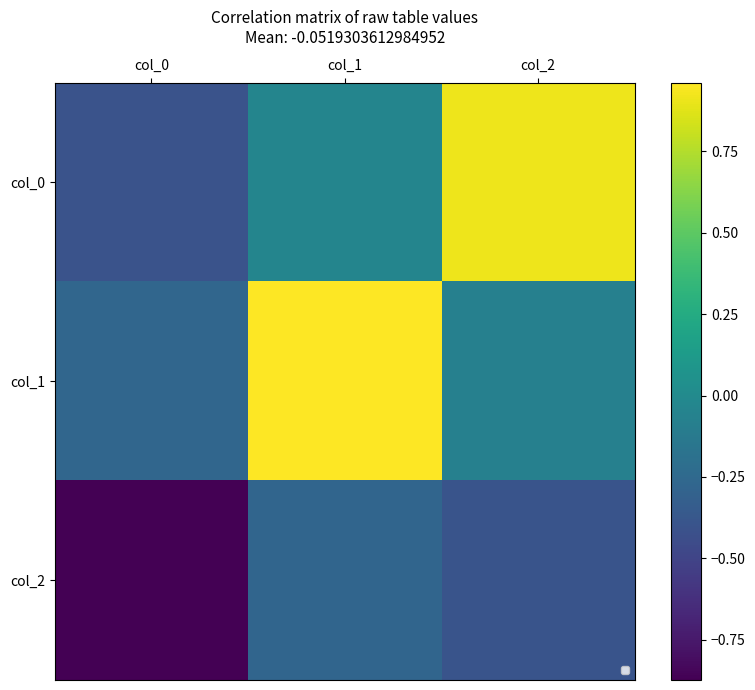

What is the smallest value displayed?

-0.9